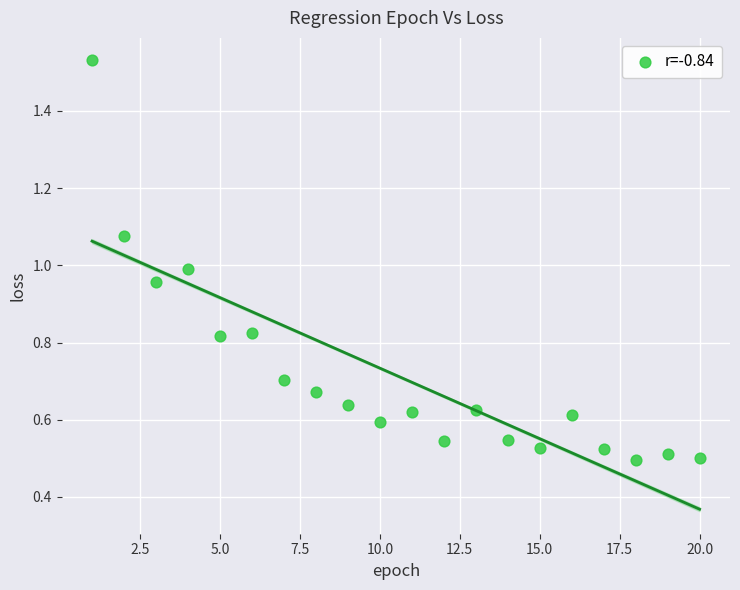

What is the range of X values (max minus min)?

19.0